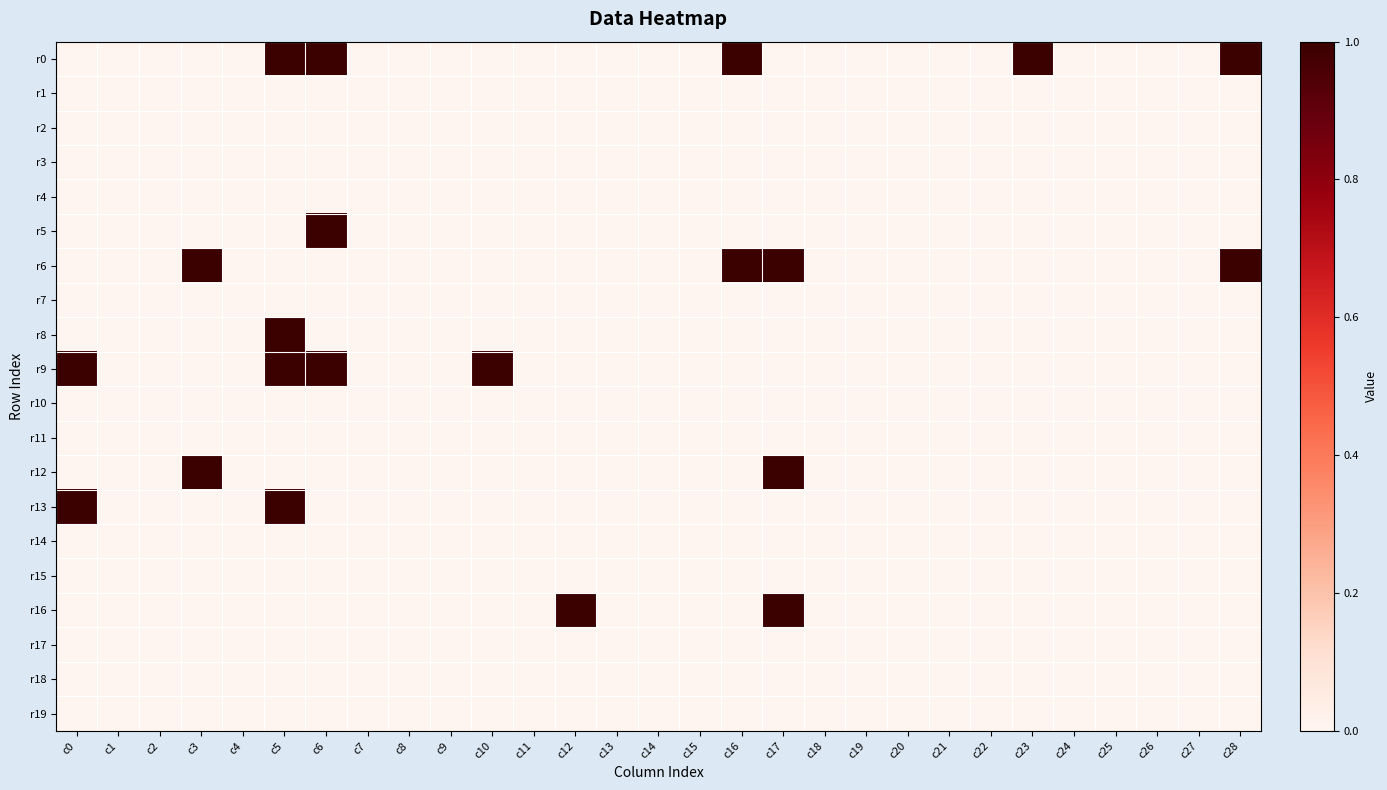

Which has a higher value, c26 or c6?

c6